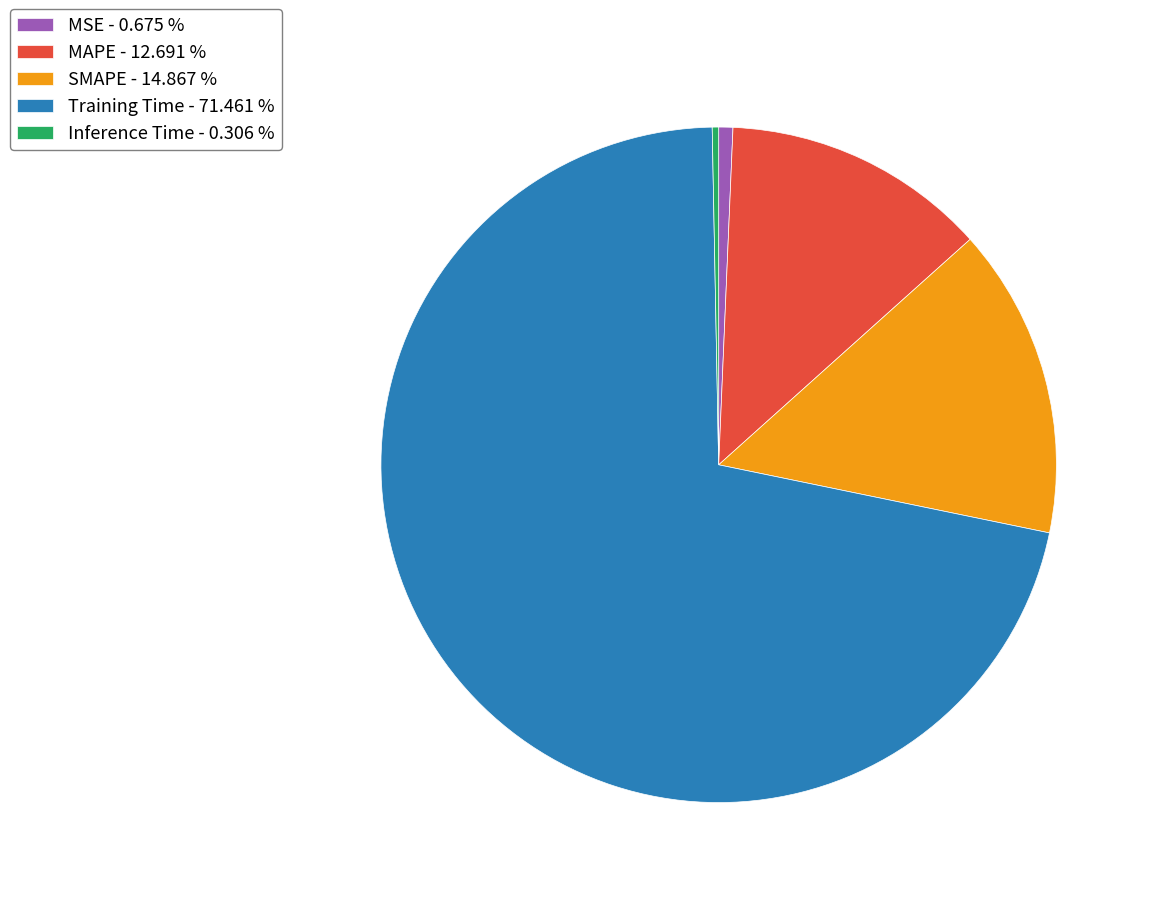

Combined, do MAPE - 12.691 % and Inference Time - 0.306 % account for over 50%?

No